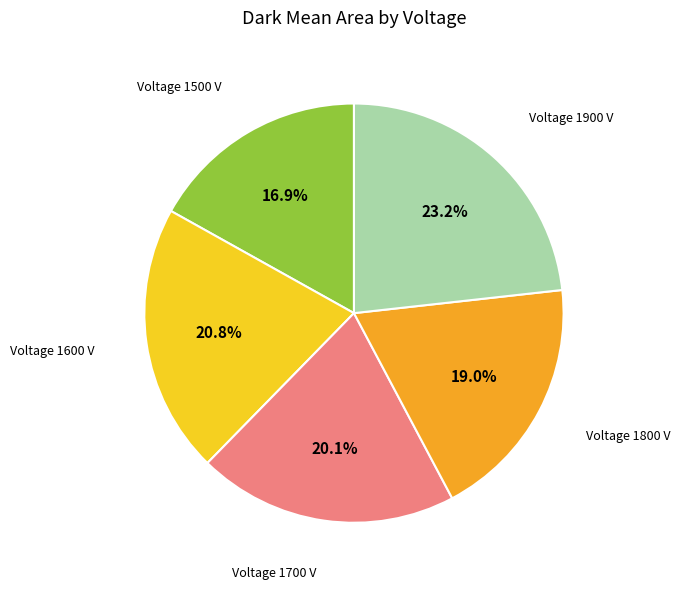

Is there a majority slice in this chart?

No